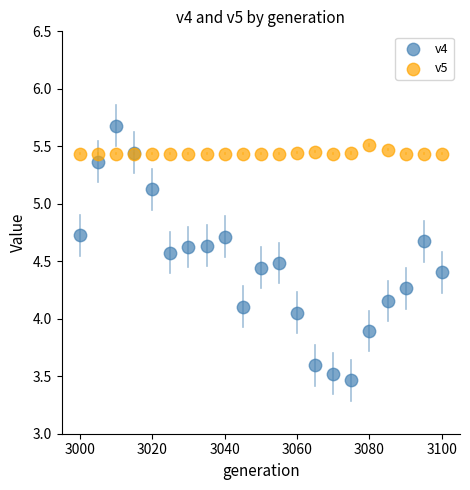

Which series has the largest Y range (max minus min)?

v4